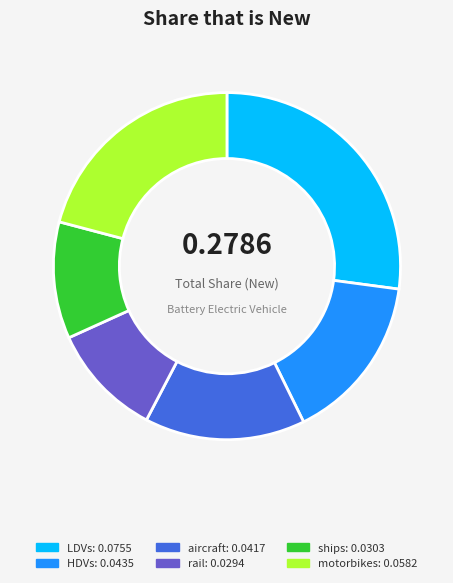

Do rail and ships together represent more than half of the pie?

No